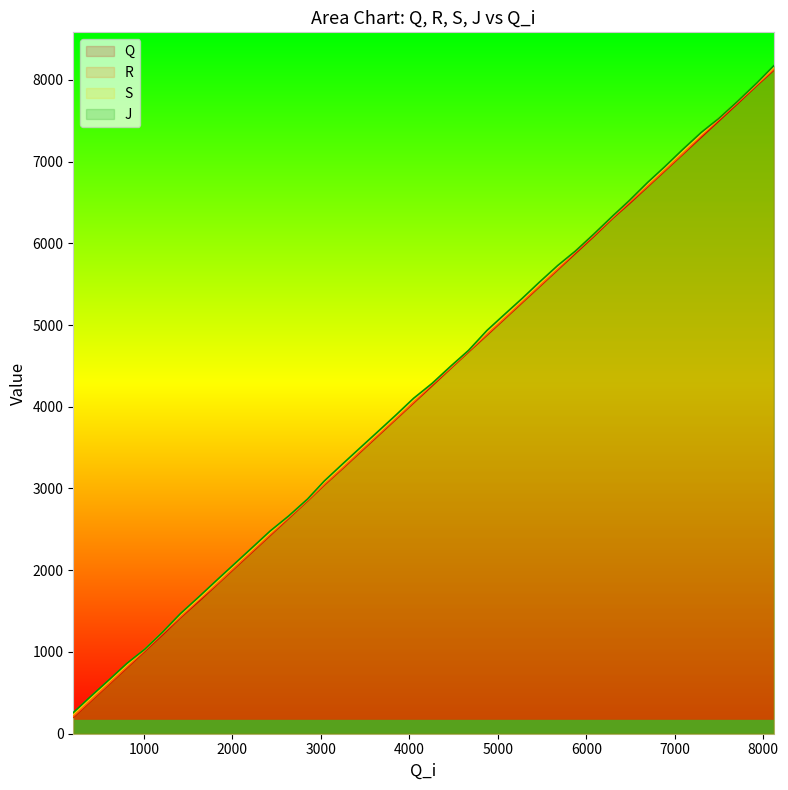

What is the difference between the maximum and minimum values in the R series?

7918